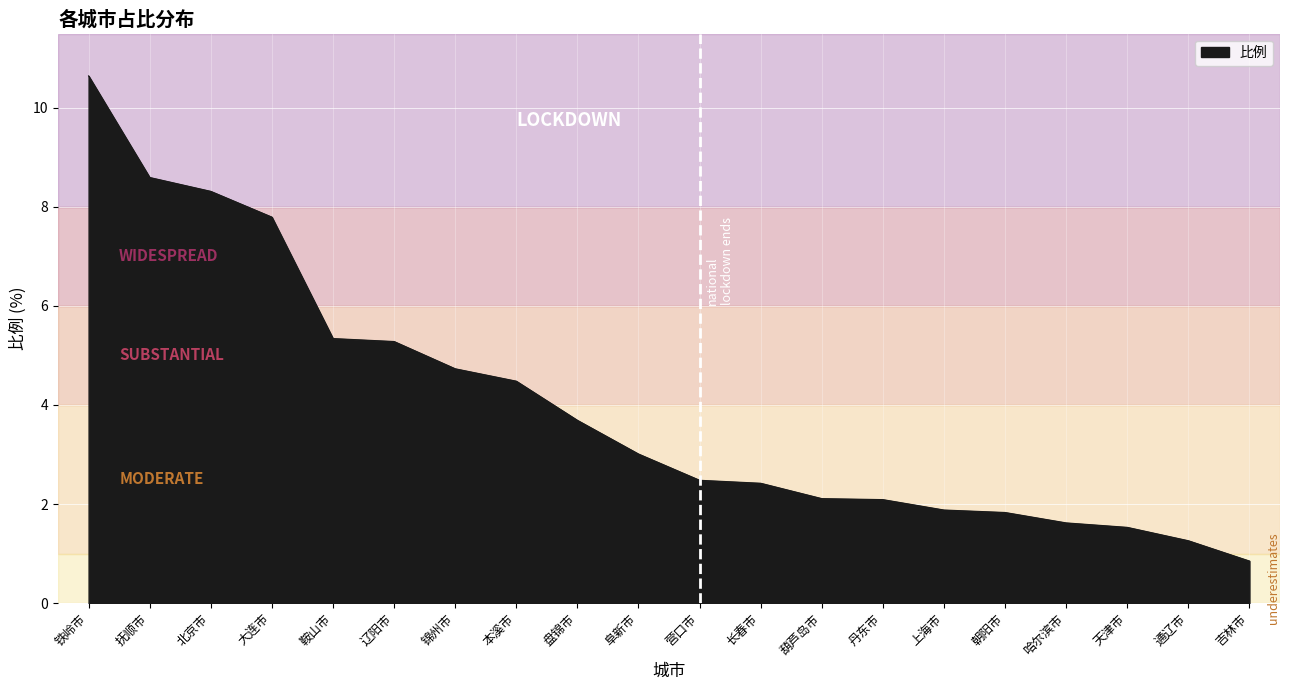

What position from the right is 鞍山市?

16